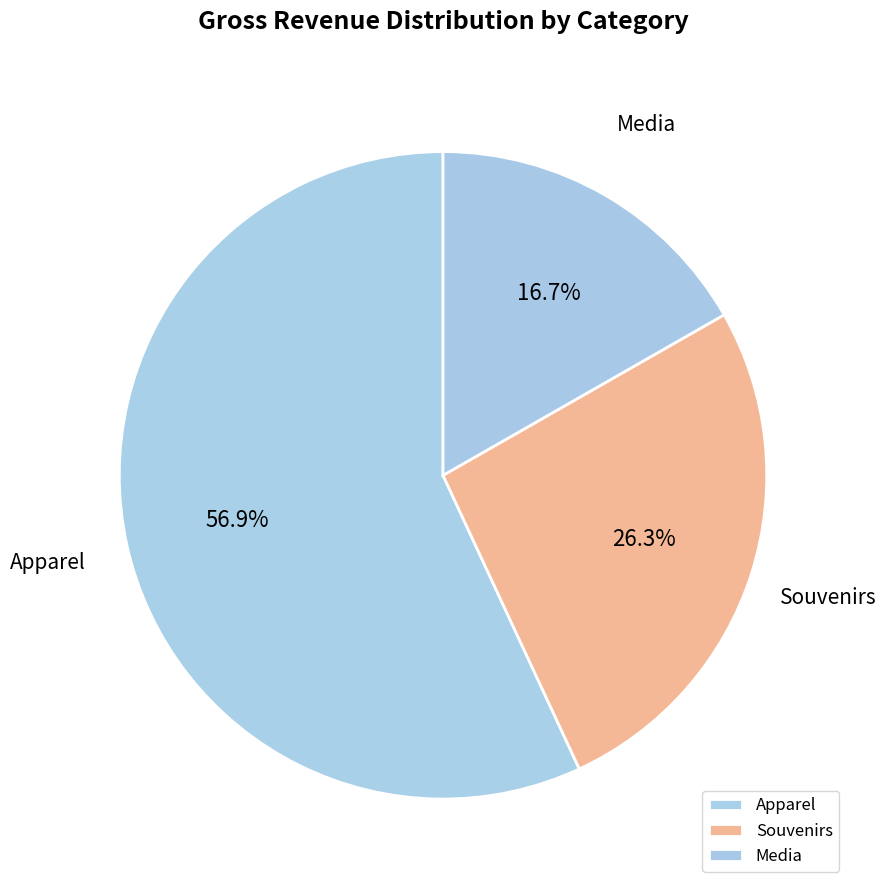

Combined, do Souvenirs and Apparel account for over 50%?

Yes